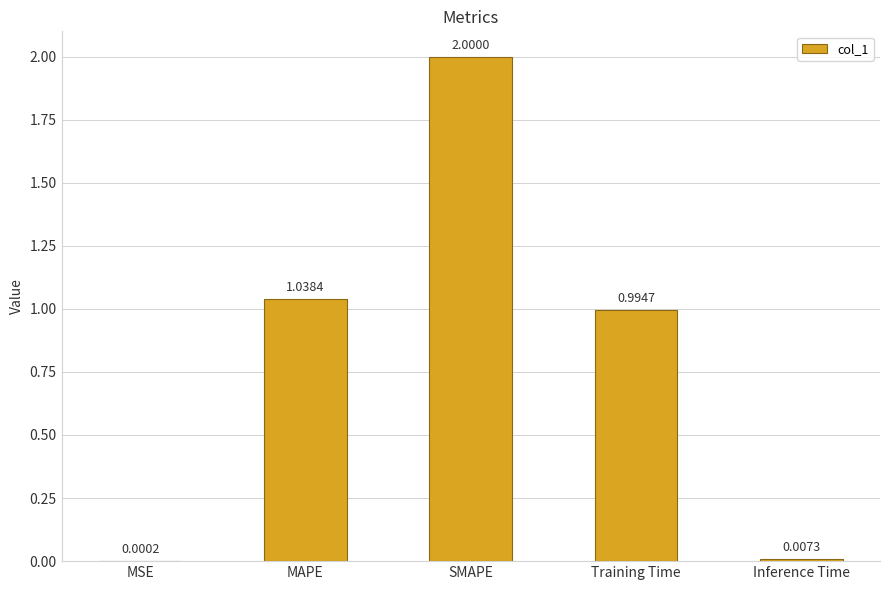

What is the change in value from Training Time to Inference Time?

-1.0